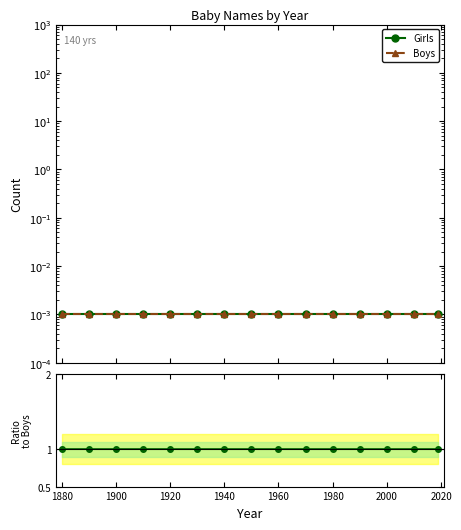

Which series has the largest range (max minus min)?

Girls